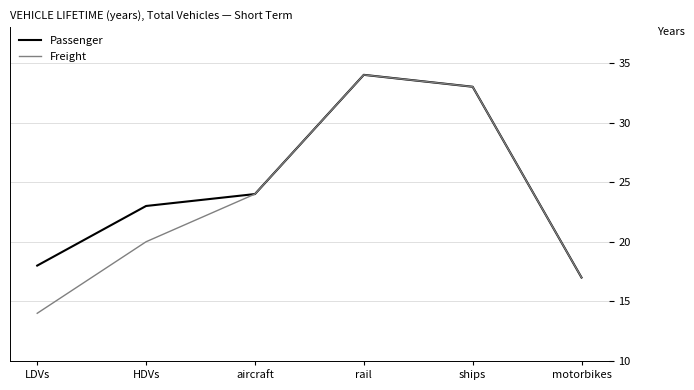

Reading left to right, list all the values displayed in this chart.

Passenger: 18	23	24	34	33	17
Freight: 14	20	24	34	33	17